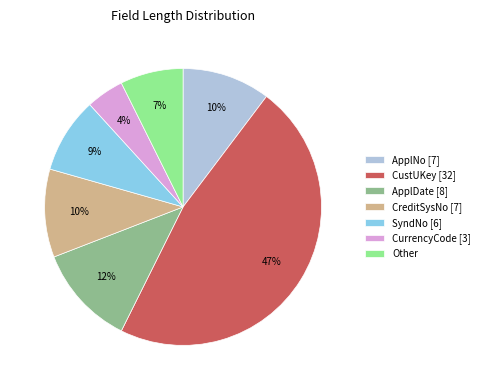

Do CustUKey [32] and ApplNo [7] together represent more than half of the pie?

Yes